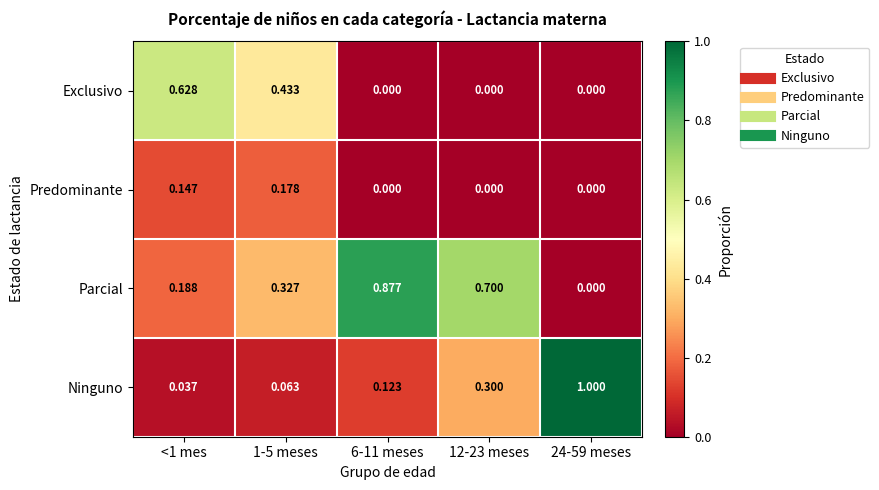

At how many categories does at least one series exceed 0?

5